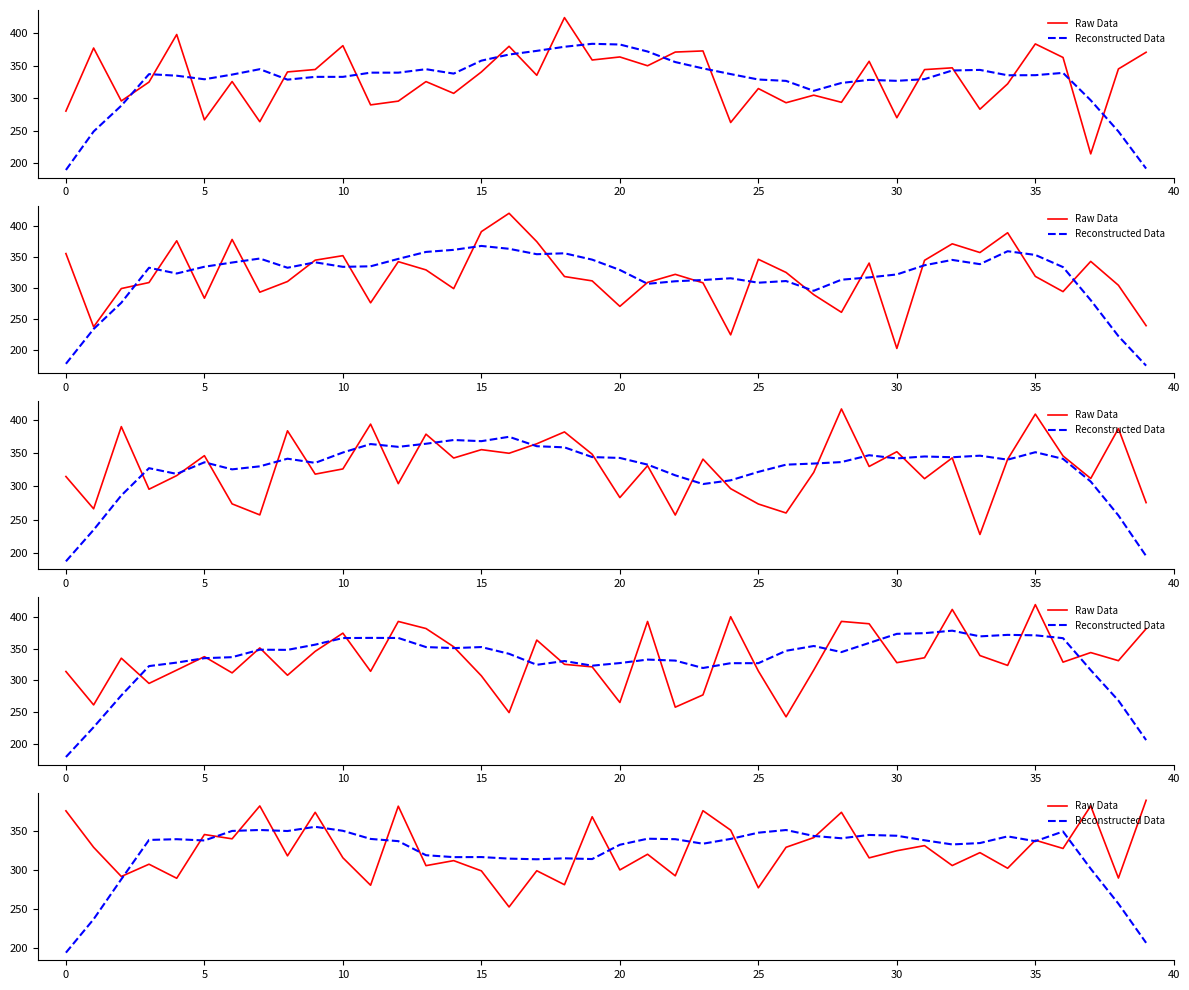

What are all the series names shown in the legend?

Raw Data, Reconstructed Data